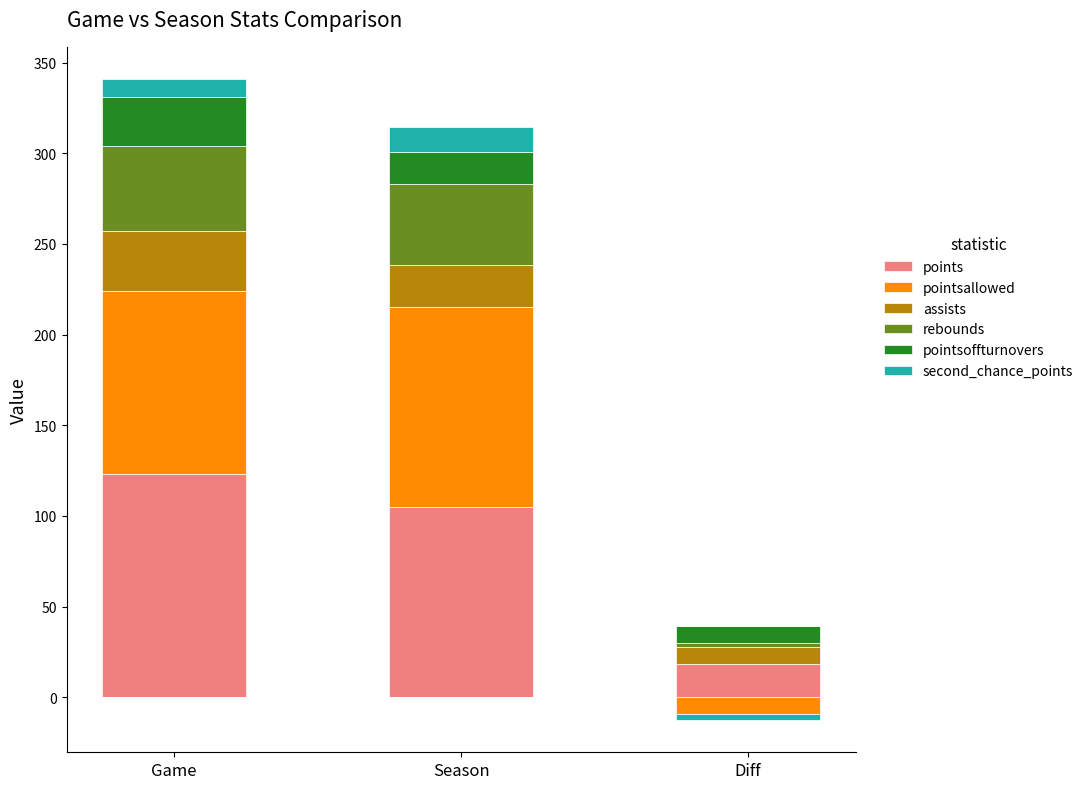

At how many categories does at least one series exceed 84?

2